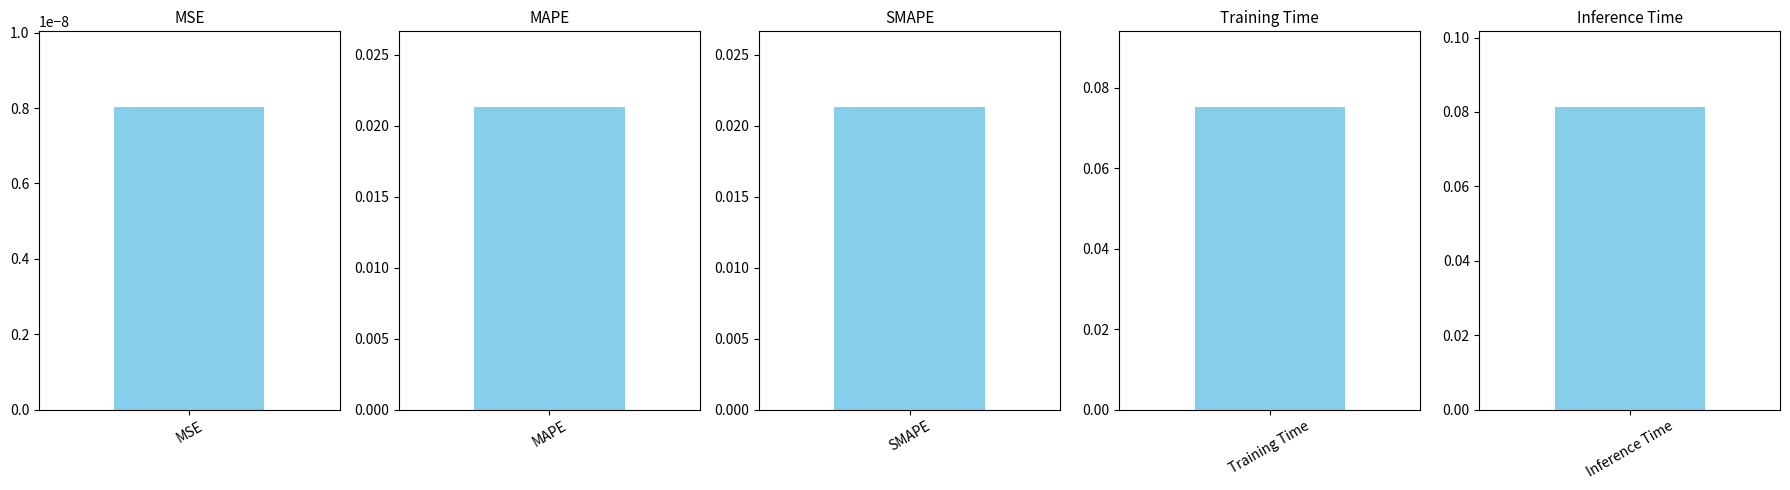

What is the sum of the values at SMAPE and Inference Time?

0.1